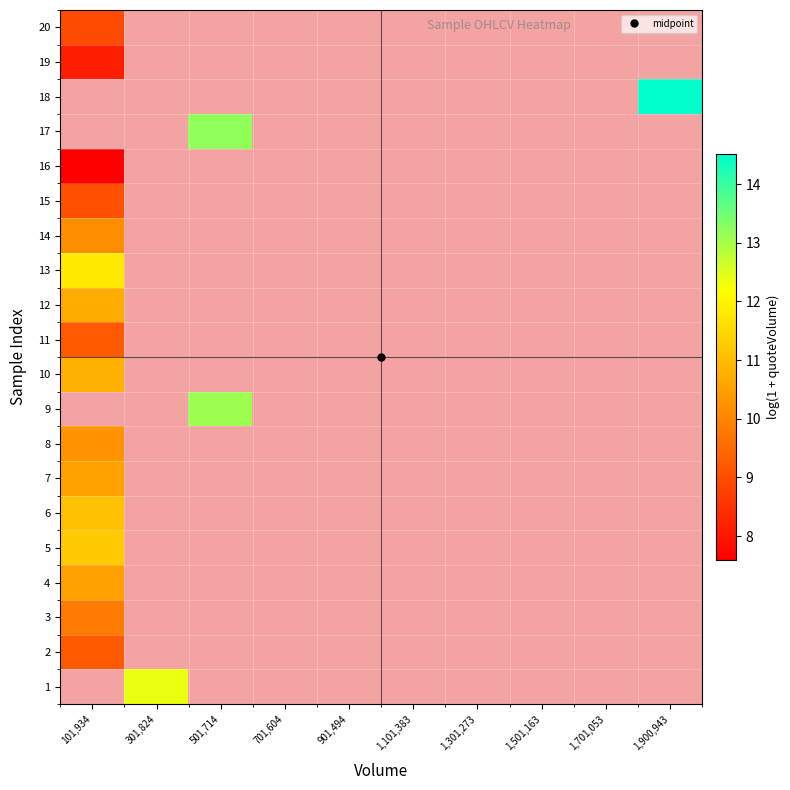

At 101,934, list the series in order from largest to smallest.

1, 5, 6, 9, 13, 10, 12, 7, 4, 8, 14, 3, 2, 11, 15, 20, 16, 17, 18, 19